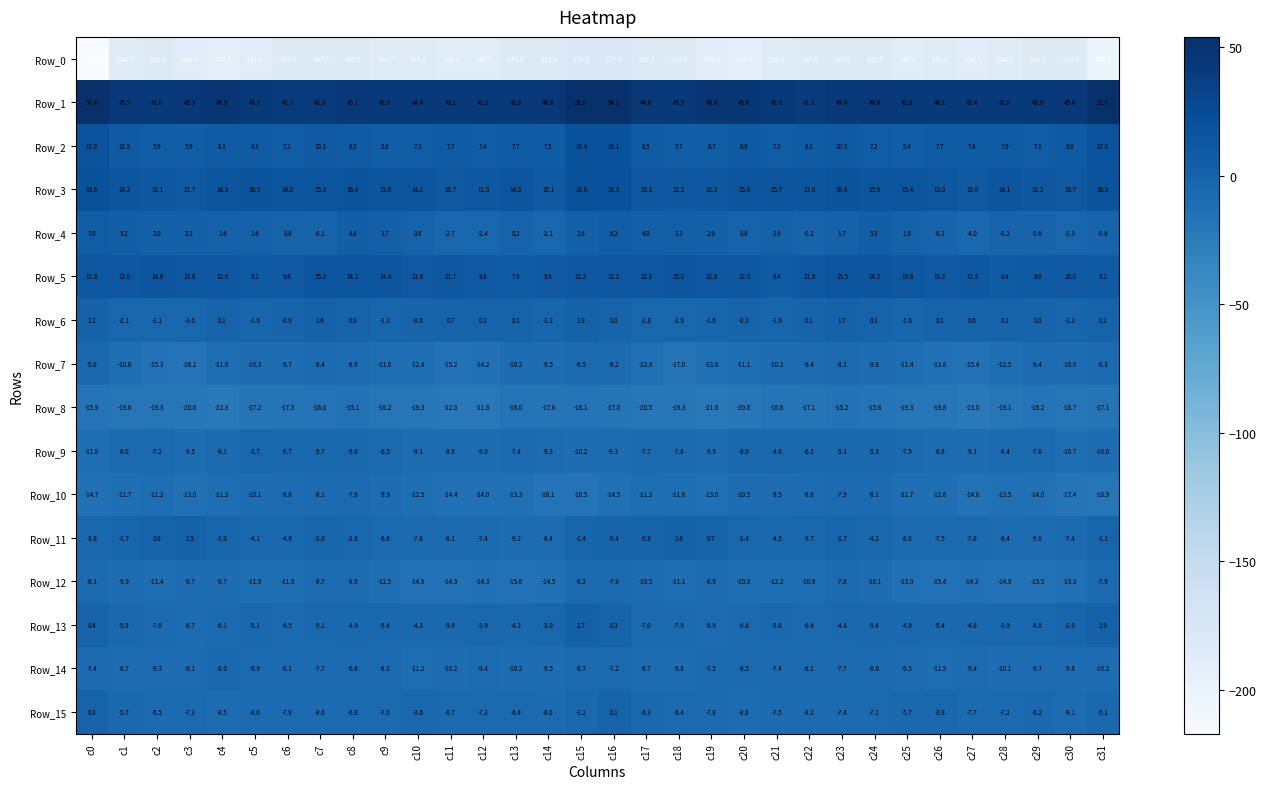

What is the sum of the Row_15 values at c30 and c13?

-15.5